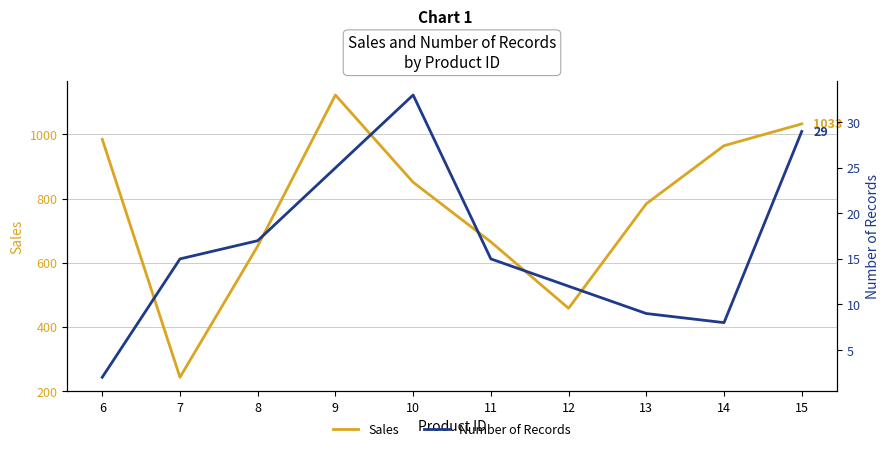

At which label does Number of Records reach its peak?

10